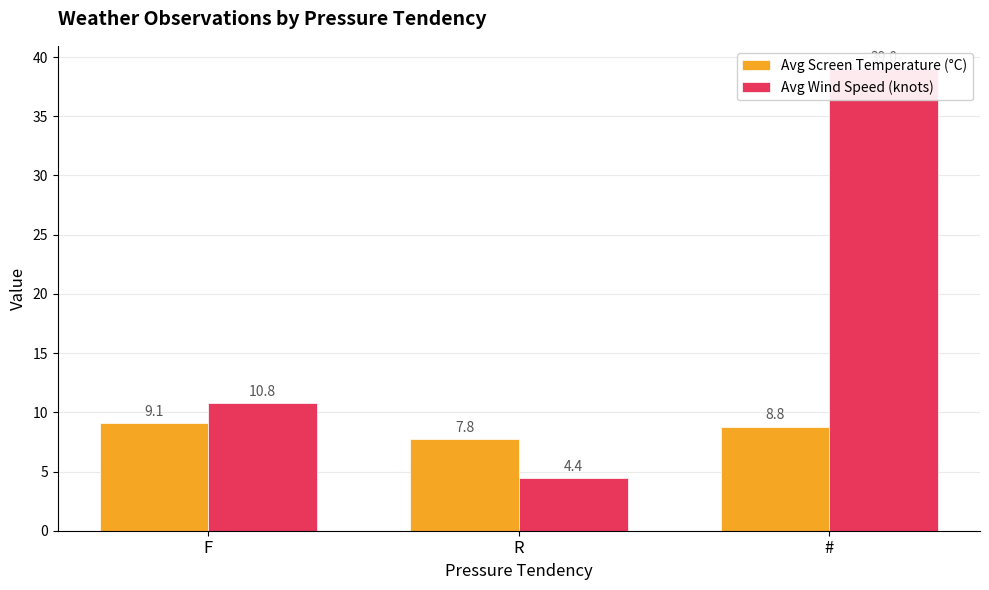

What is the difference between the Avg Wind Speed (knots) values at # and F?

28.2